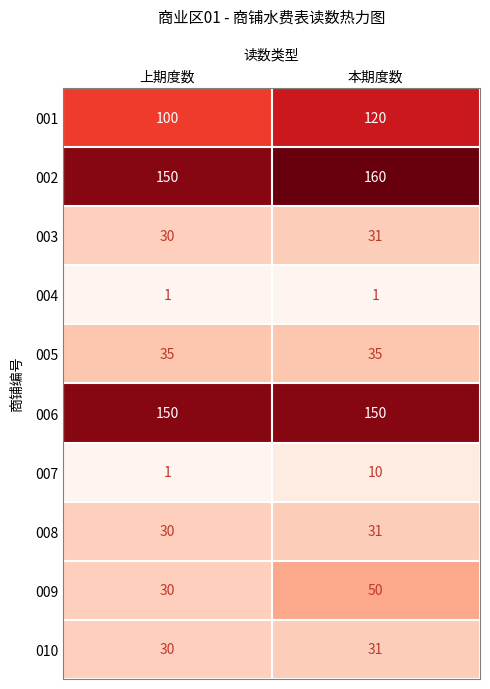

Reading left to right, transcribe all the data shown in this chart.

001: 100	120
002: 150	160
003: 30	31
004: 1	1
005: 35	35
006: 150	150
007: 1	10
008: 30	31
009: 30	50
010: 30	31